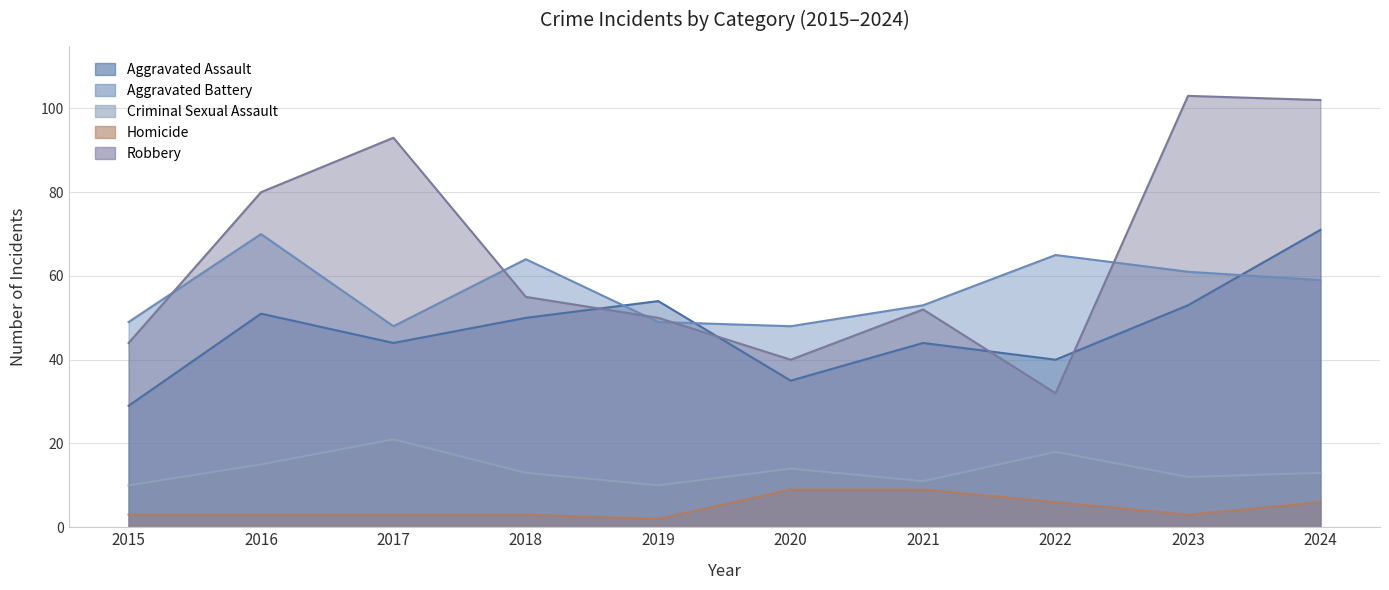

Where is Aggravated Battery nearest to the value 59?

2024